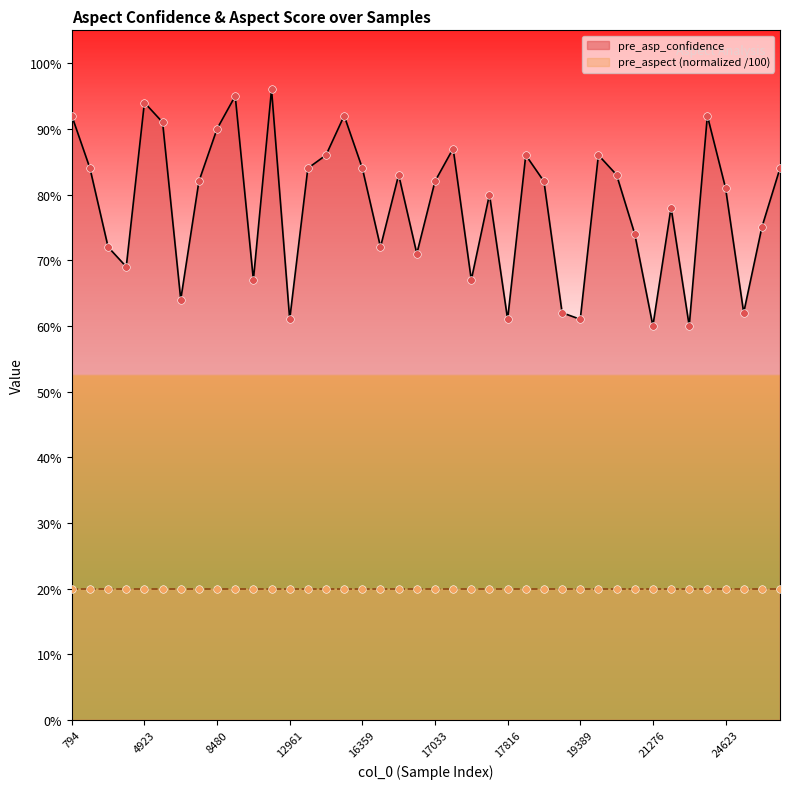

Which has a higher value, 9416 or 6220?

6220